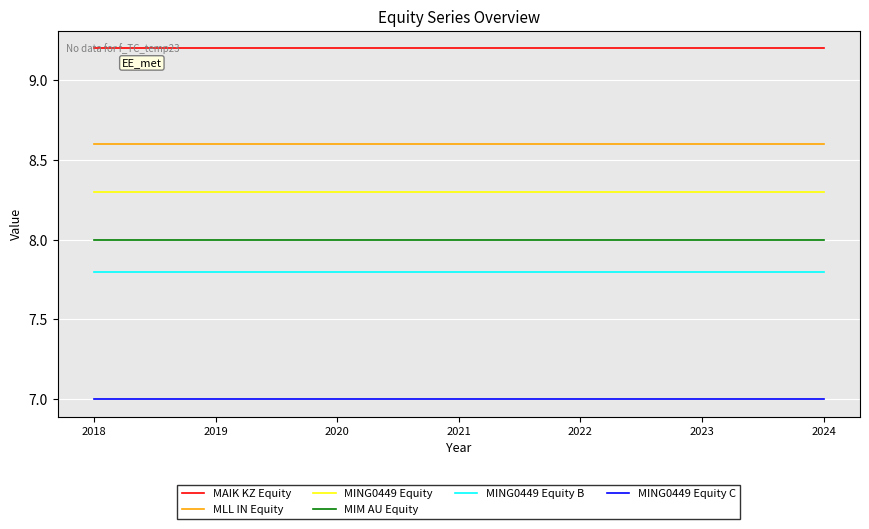

True or false: MING0449 Equity B and MIM AU Equity cross at least once.

False